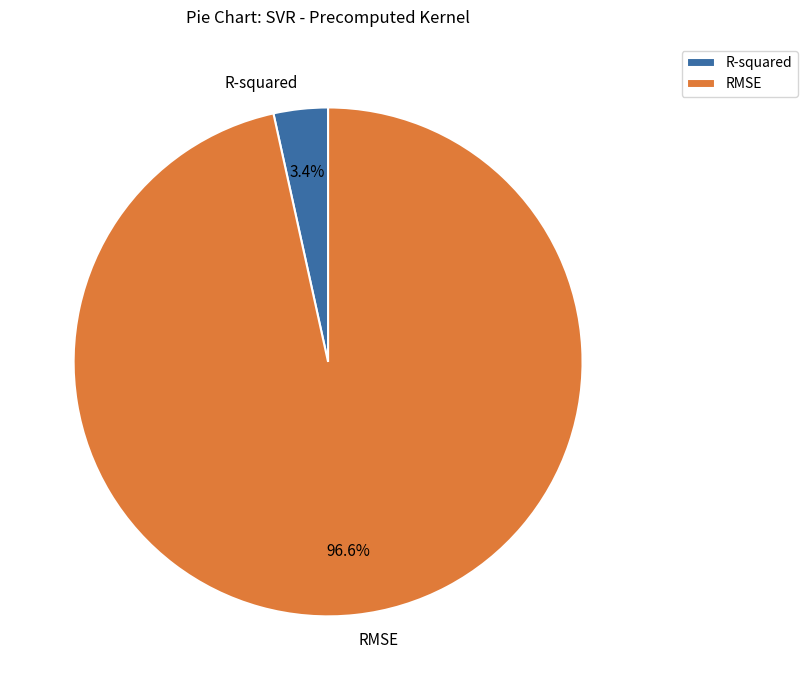

Rank the categories by value from highest to lowest.

RMSE, R-squared